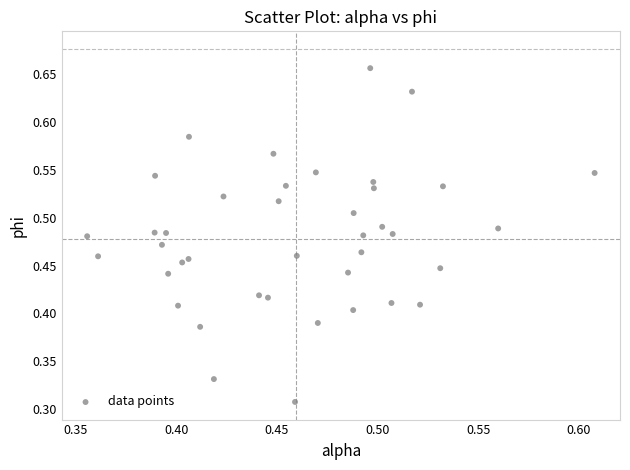

Count the number of points in this scatter plot.

40